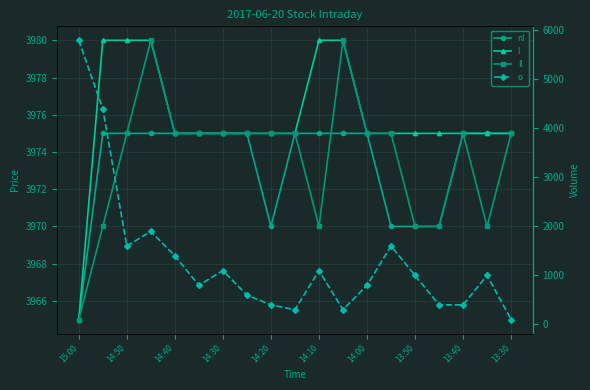

How many intersections are there between nl and o?

1